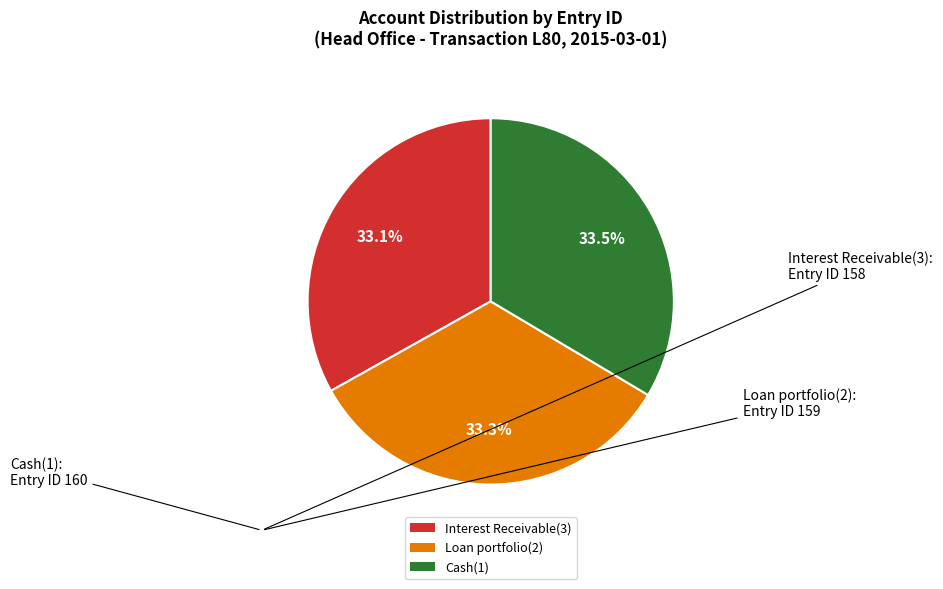

Does Interest Receivable(3) account for over 50% of the chart?

No